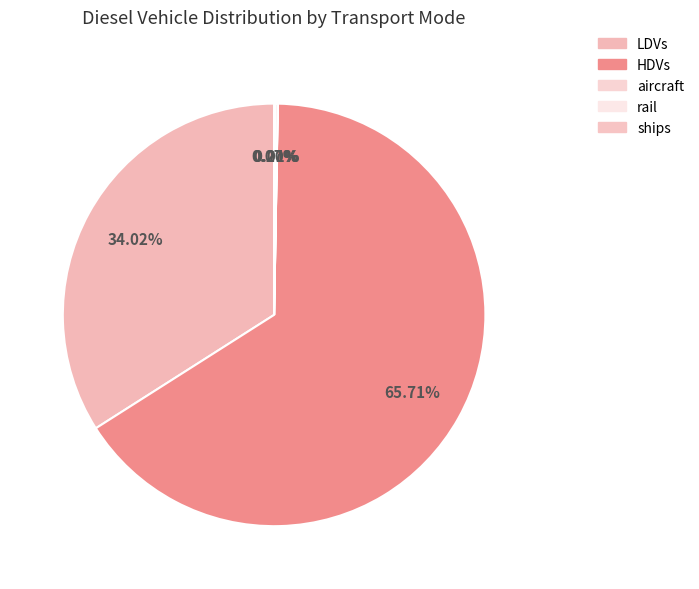

Is it true that HDVs is 78% of the pie?

False